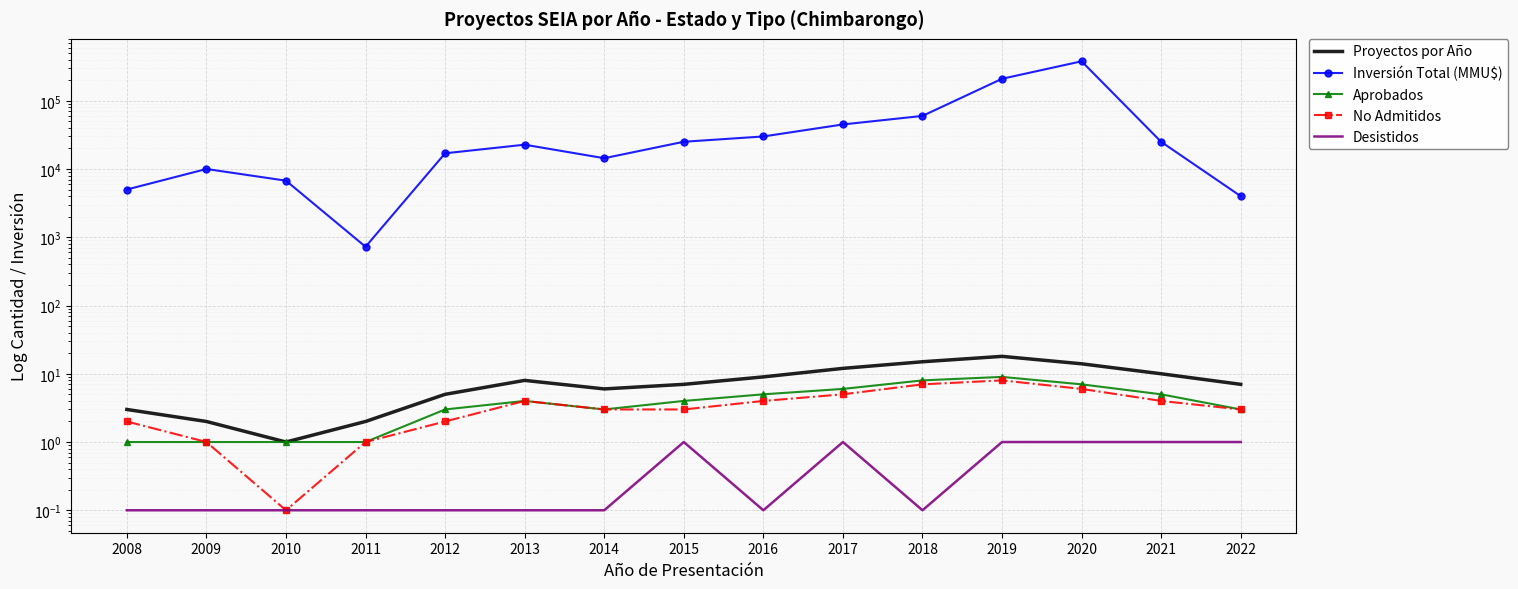

Between 2012 and 2021, which series saw the biggest shift?

Inversión Total (MMU$)